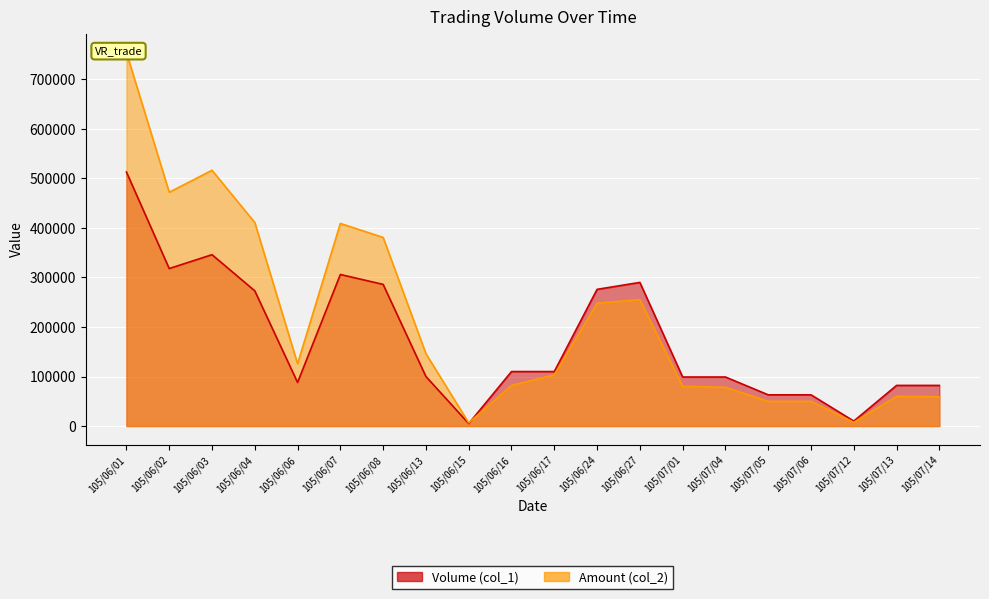

What position from the left is 105/06/06?

5